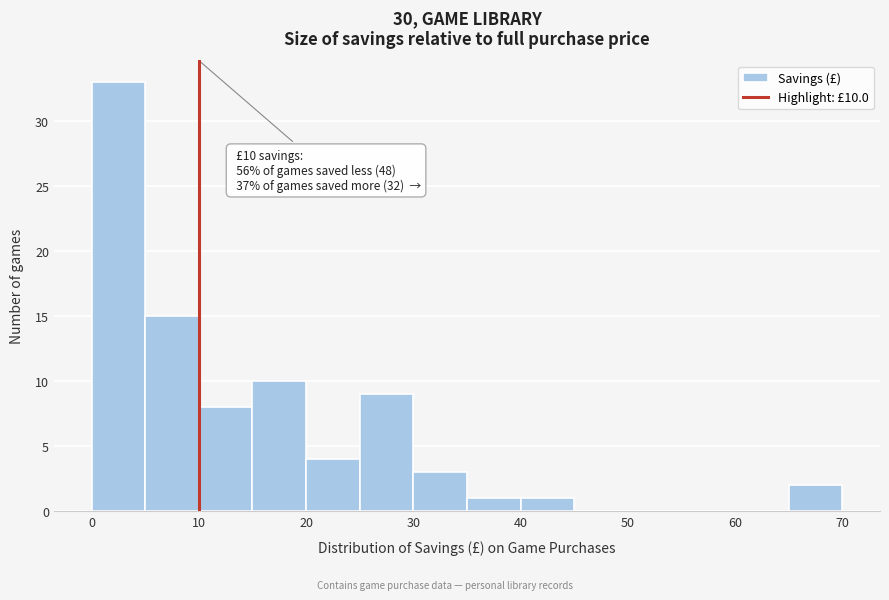

Which range on the x-axis has the tallest bar?

0 to 5